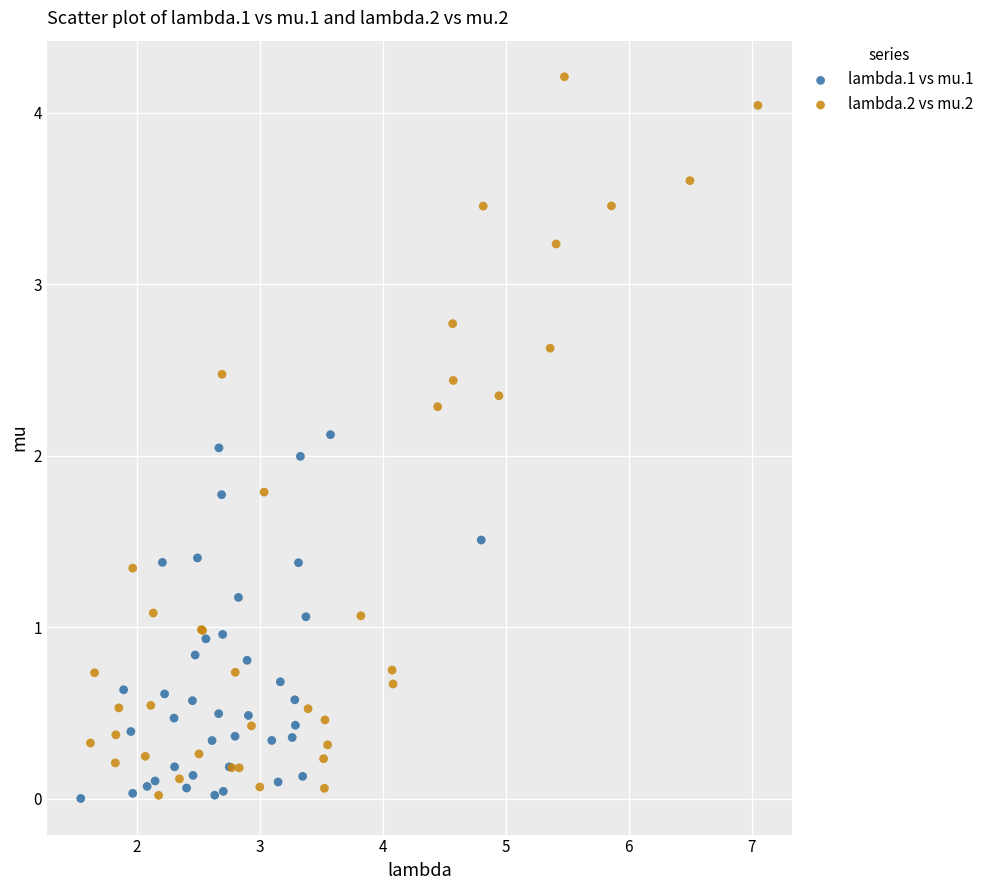

Which series has the largest Y range (max minus min)?

lambda.2 vs mu.2